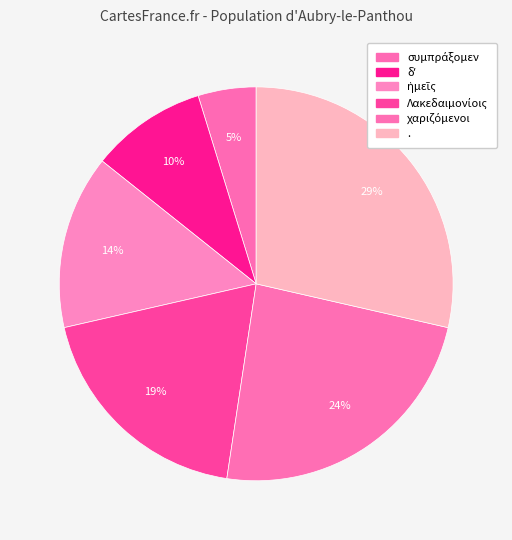

Approximately how many times larger is the value at χαριζόμενοι compared to δʼ?

2.5